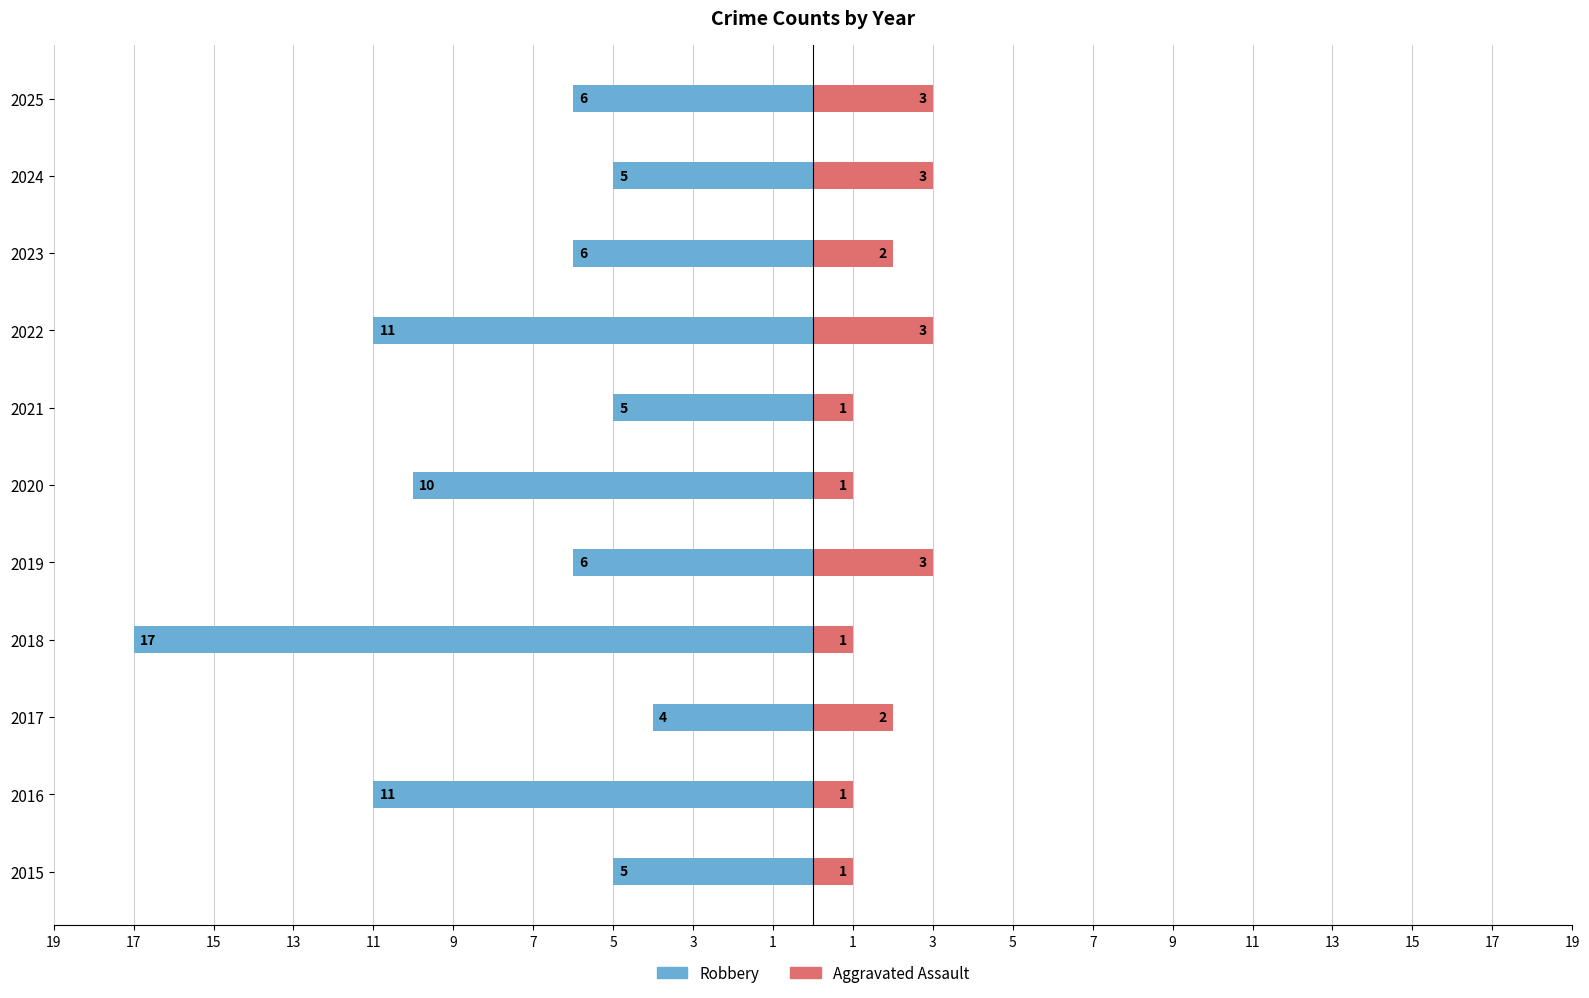

What is the difference between the highest and lowest values at 2019?

9